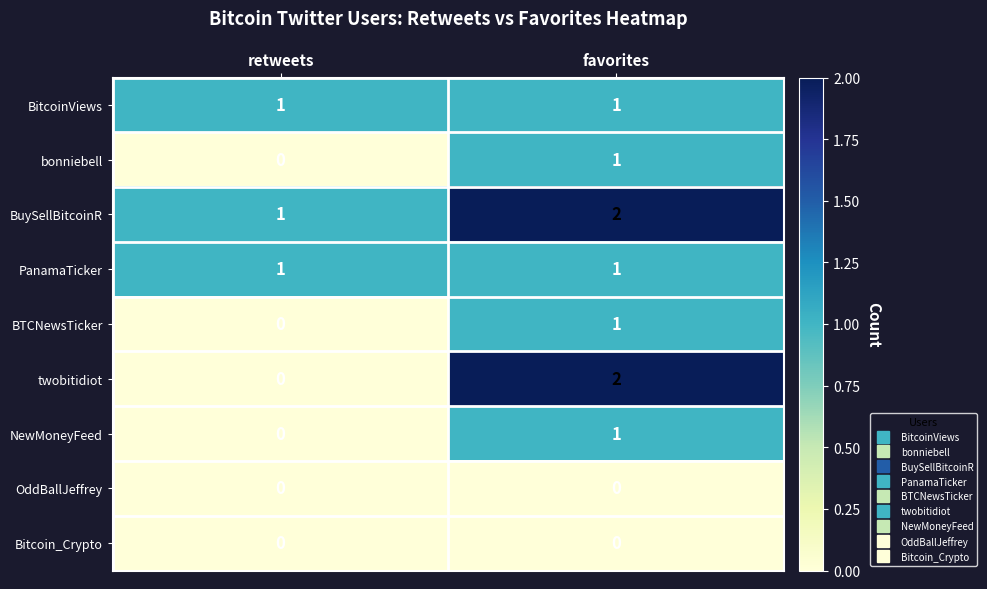

How many series are shown in this chart?

9